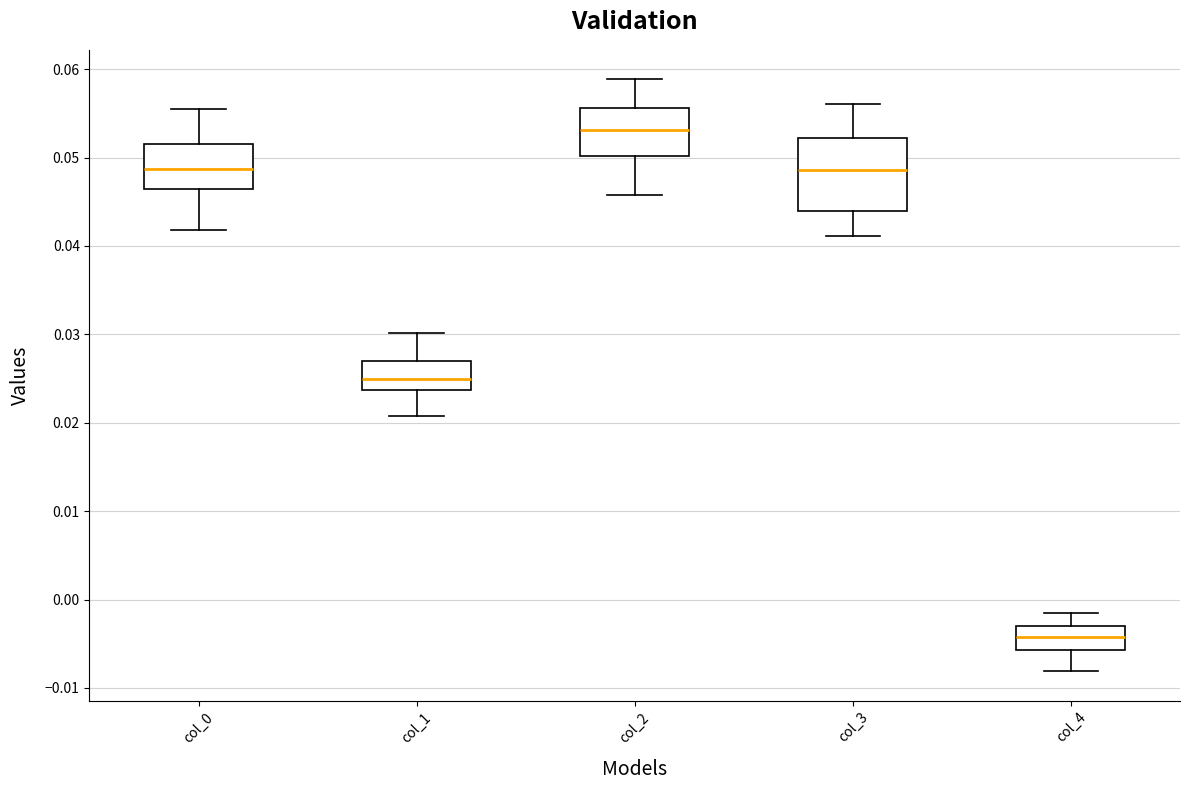

Comparing the boxes themselves (not the whiskers), which one is the tallest?

col_3